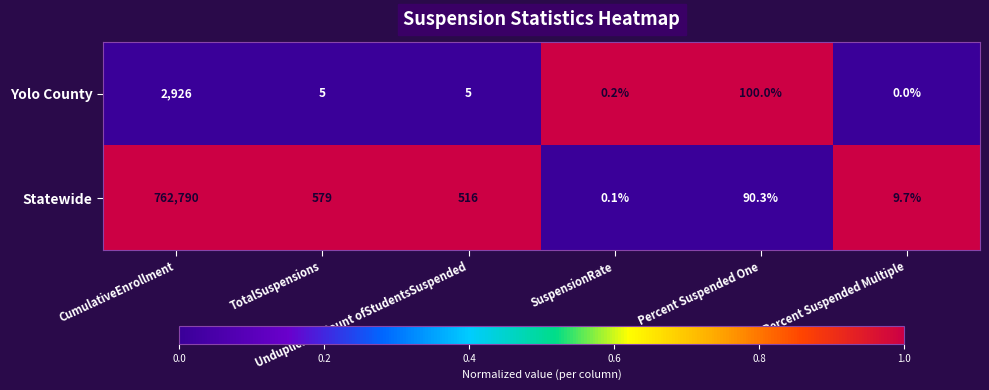

What is the greatest value displayed?

762790.0